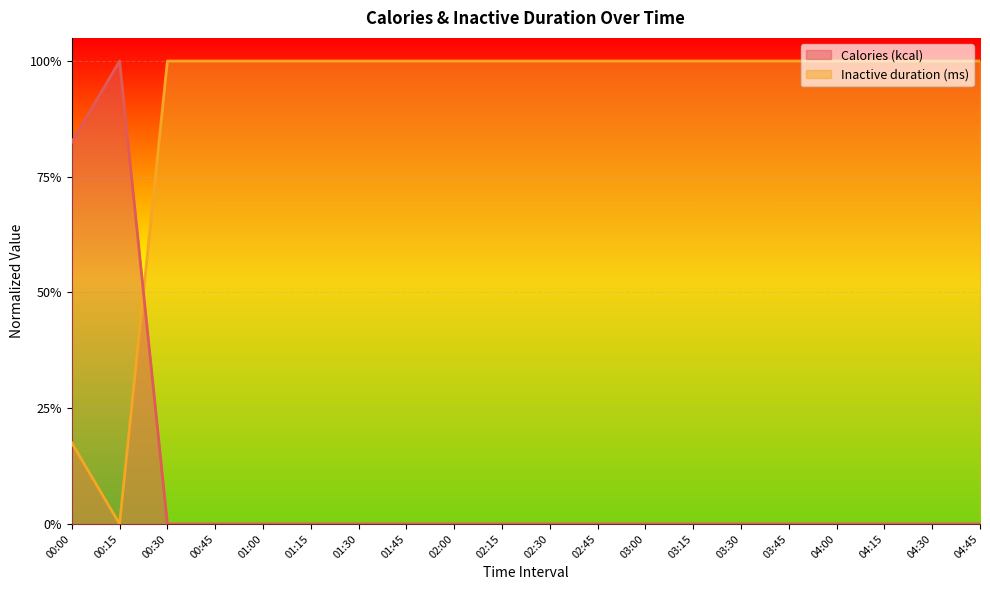

What is the difference between the second highest and second lowest values in the Calories (kcal) series?

0.8